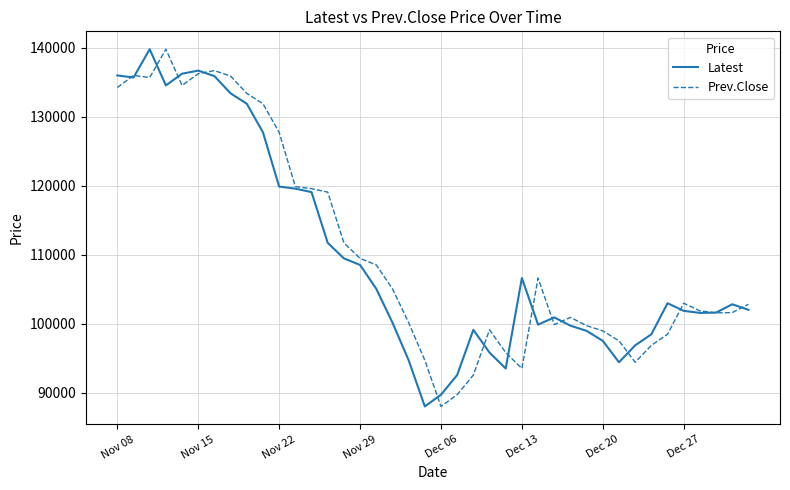

What is the smallest value displayed?

88050